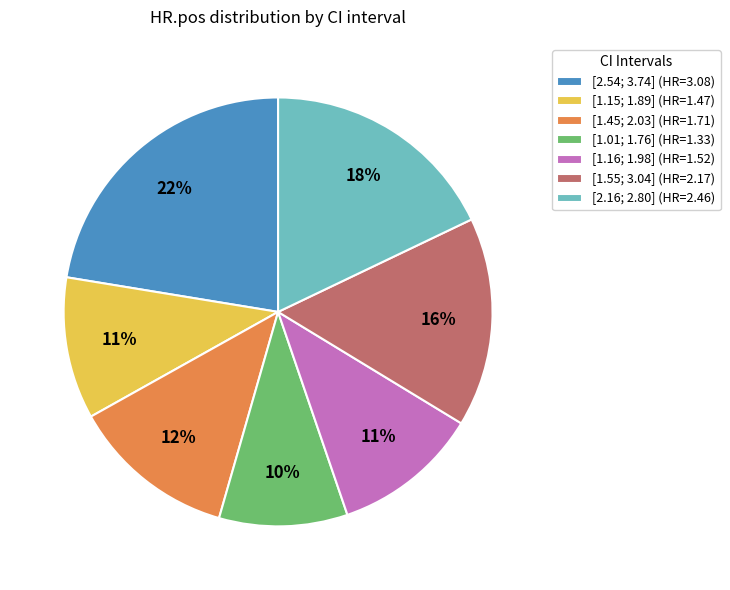

What is the ratio of the value at [1.55; 3.04] (HR=2.17) to the value at [2.54; 3.74] (HR=3.08)?

0.7